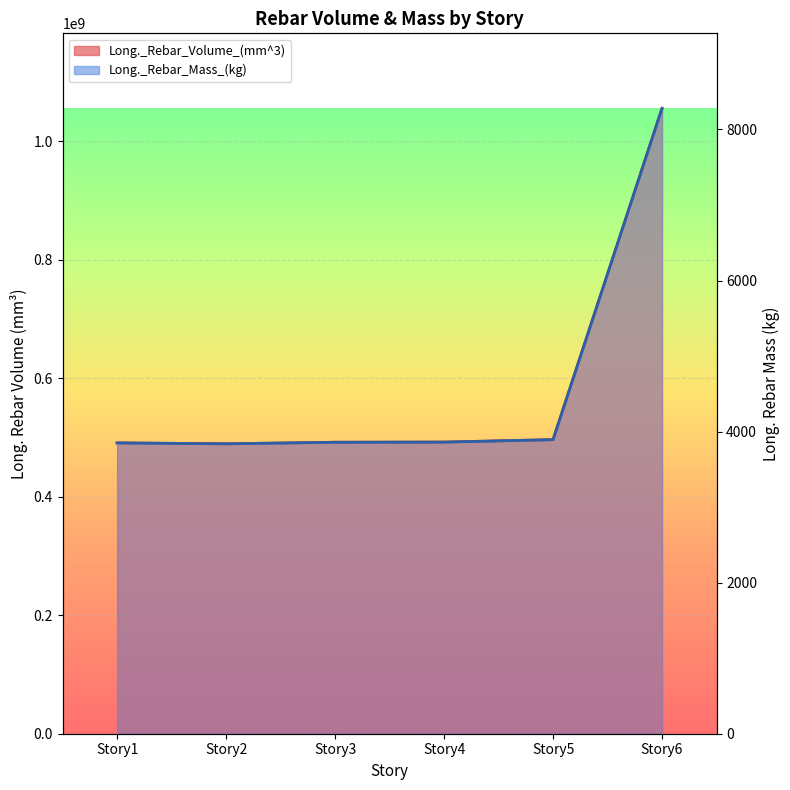

The value of Long._Rebar_Volume_(mm^3) at Story4 is 326905707.1. True or false?

False